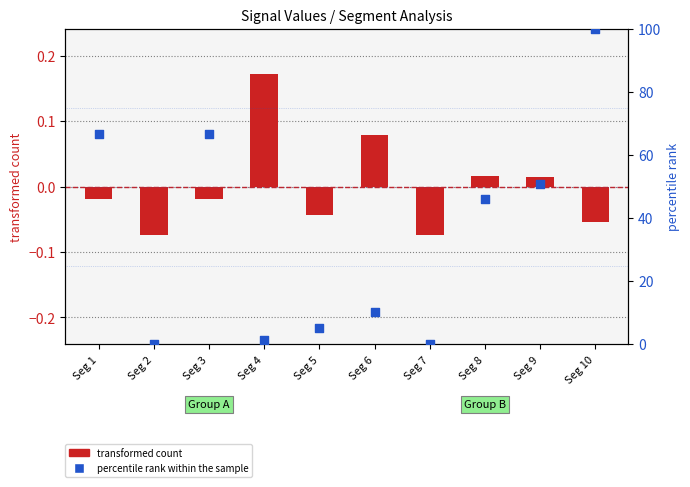

Is the value of transformed count at Seg 5 greater than the value of percentile rank within the sample at Seg 1?

No